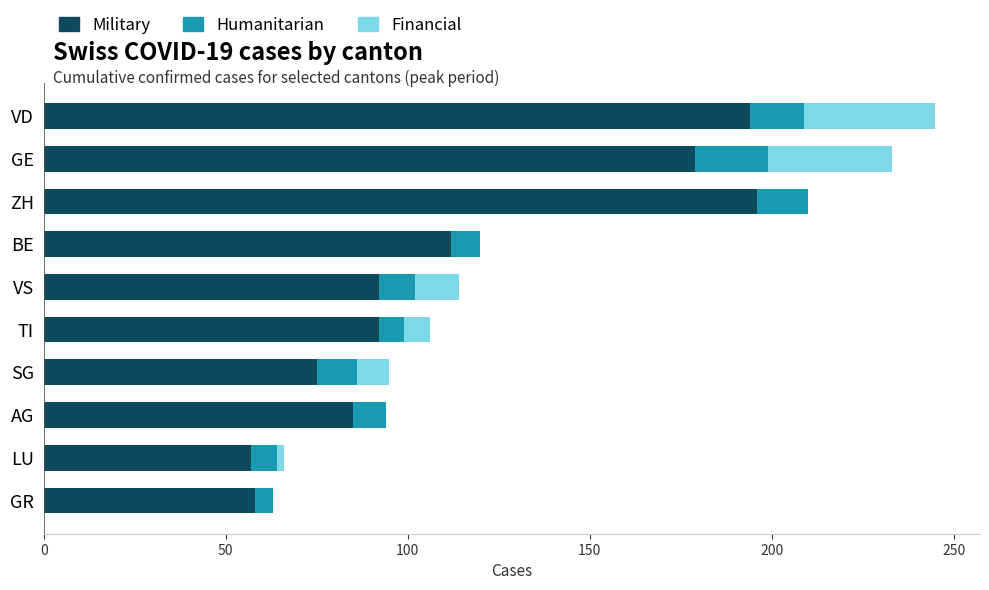

At which label is Military closest to 126?

BE